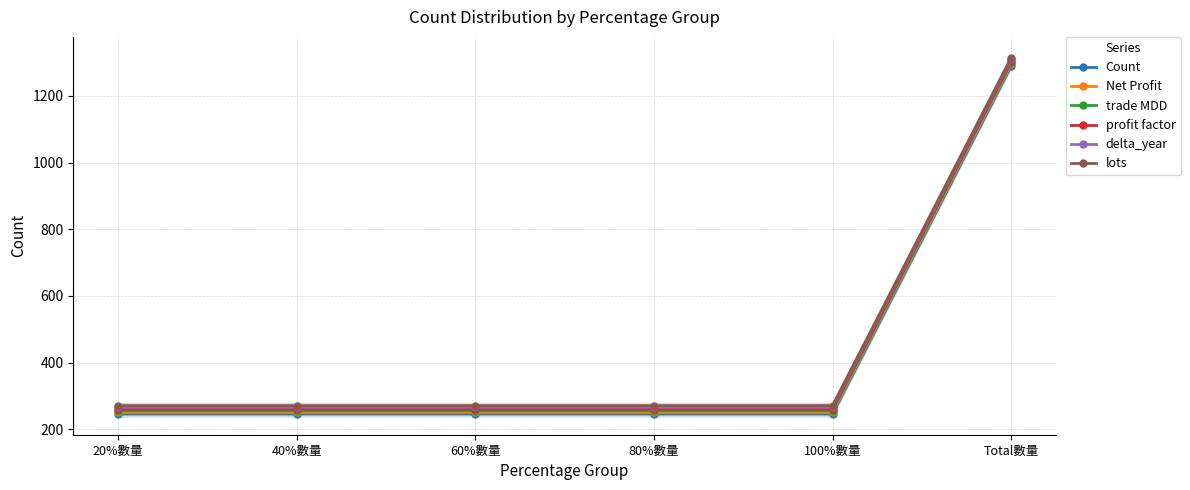

What is the greatest value displayed?

1315